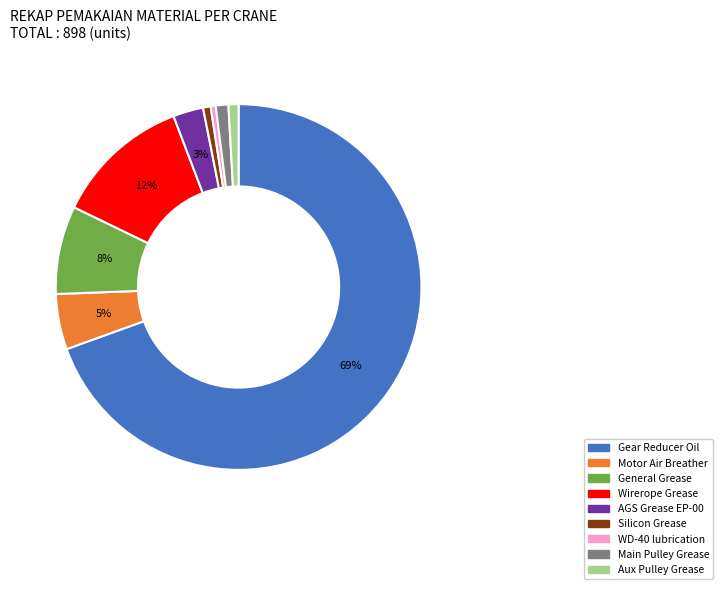

Is the sum of Gear Reducer Oil and Main Pulley Grease greater than half?

Yes